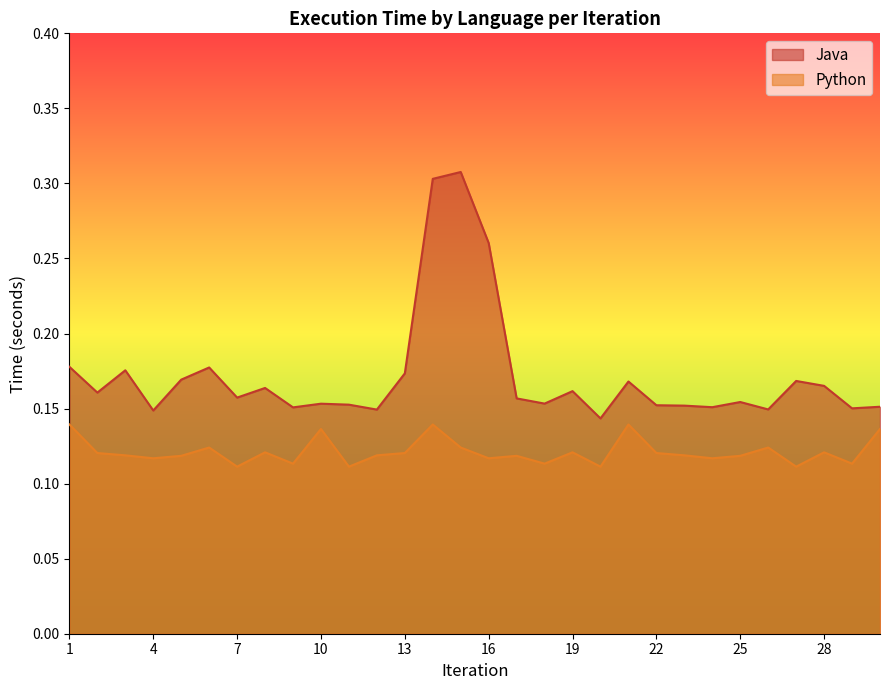

Which series has the largest range (max minus min)?

Java